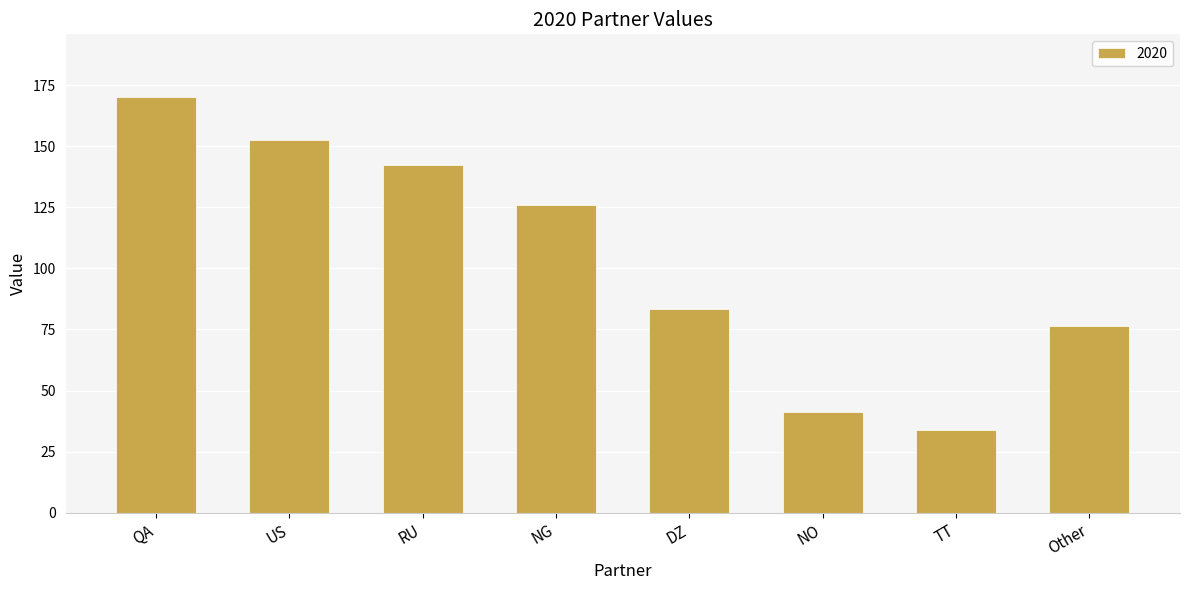

What is the greatest value displayed?

170.2